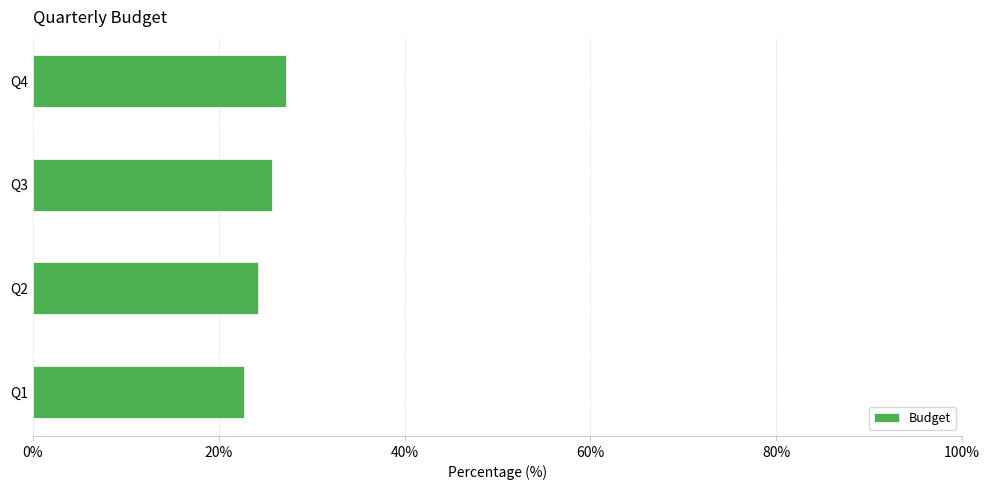

Which has a higher value, Q4 or Q1?

Q4